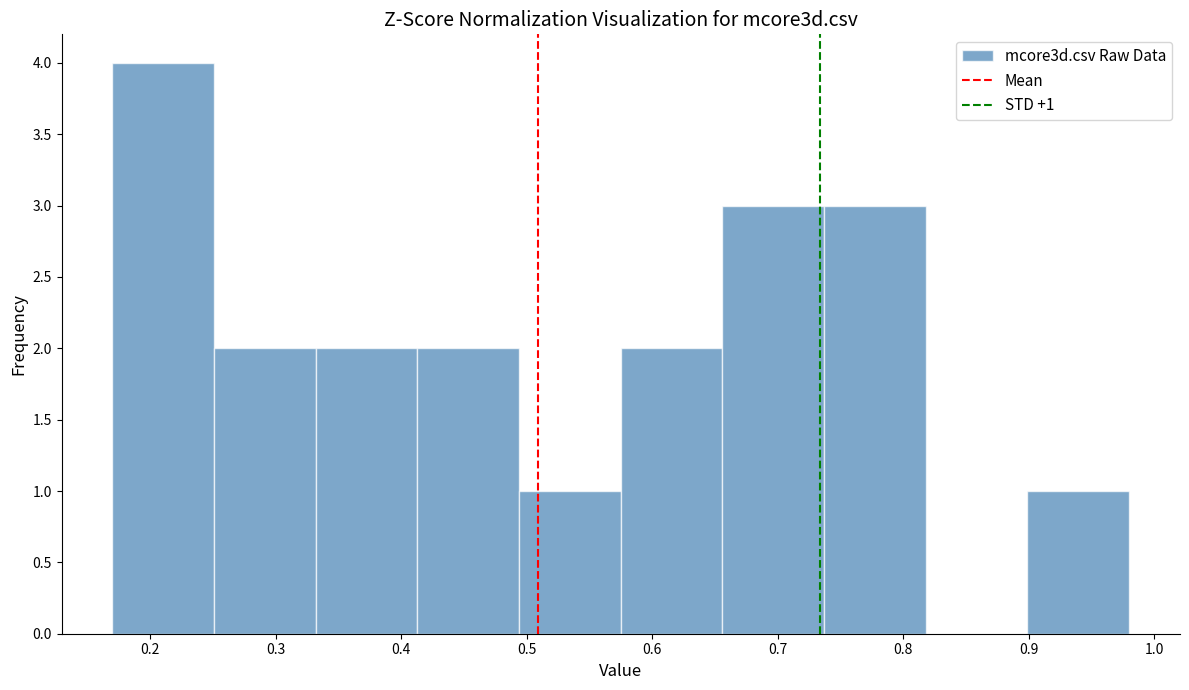

Which range on the x-axis has the tallest bar?

0.170 to 0.251